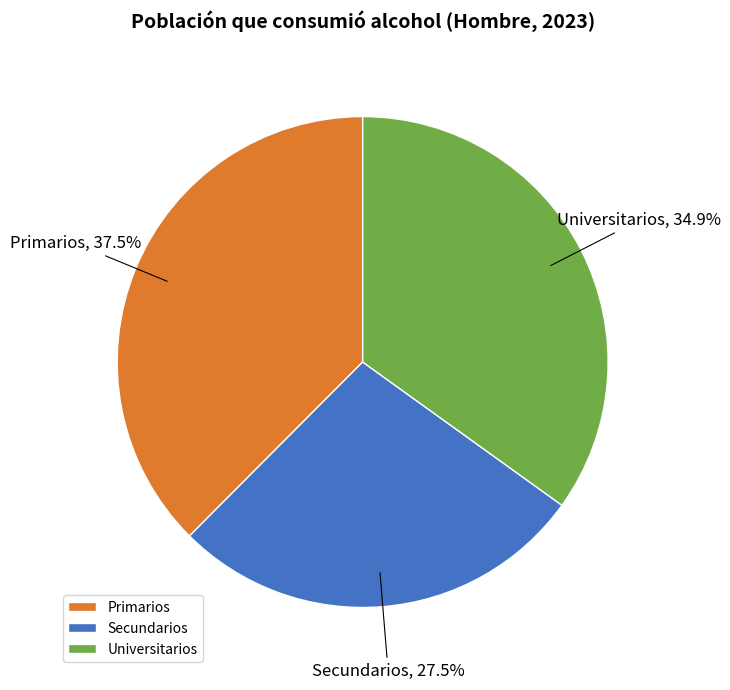

How many slices are in this pie chart?

3